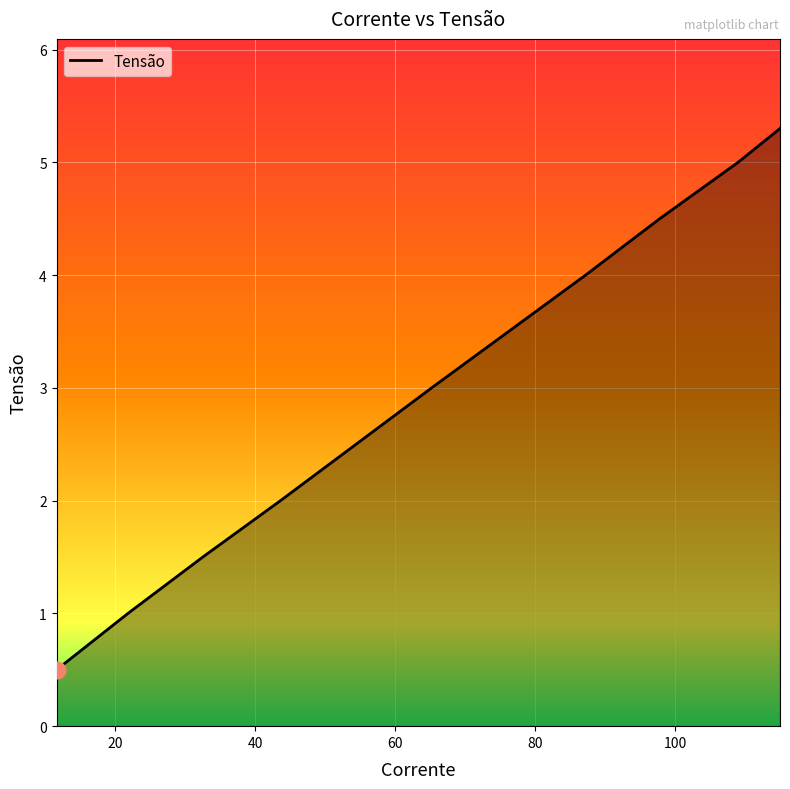

What is the greatest value displayed?

5.3